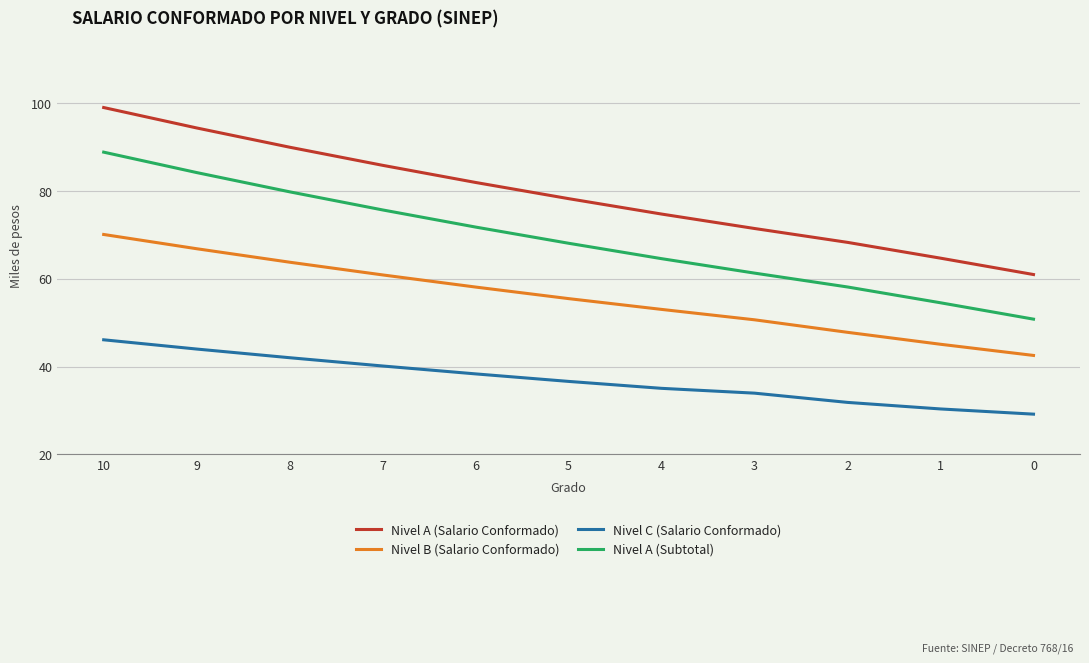

What is the difference between the highest and lowest values at 10?

52.9